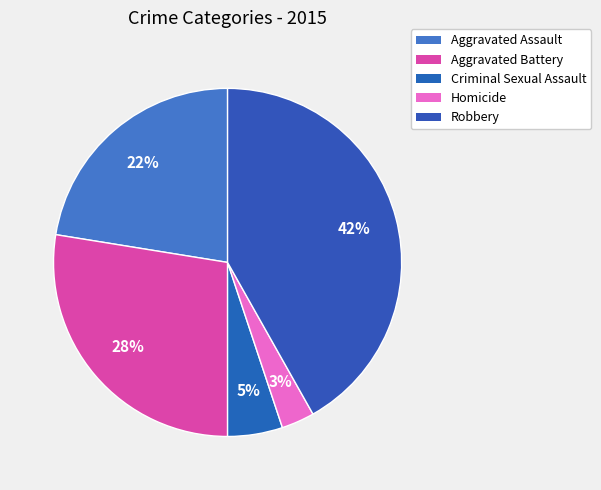

Is there a majority slice in this chart?

No